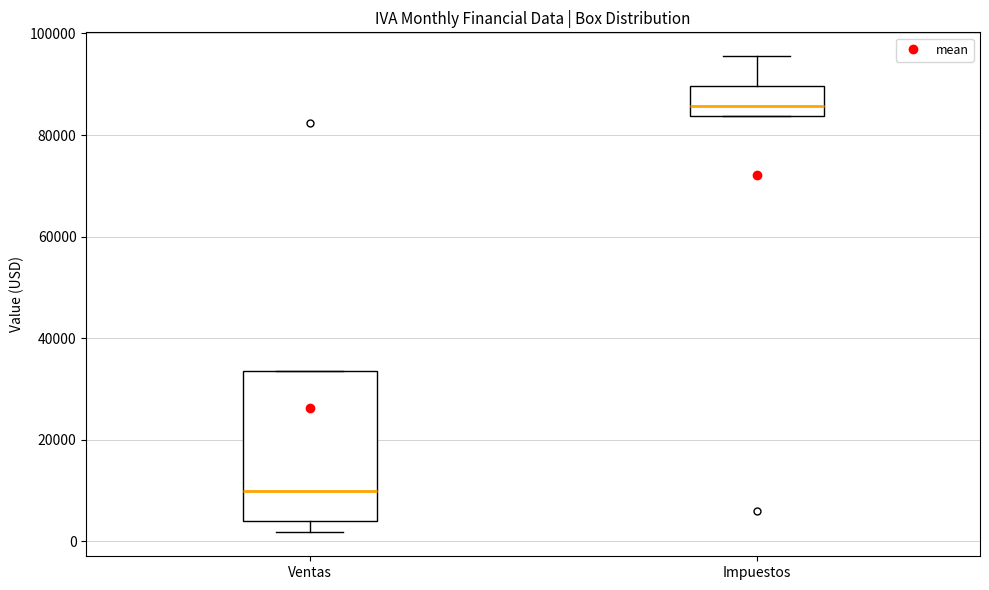

Which box has the highest median line?

Impuestos